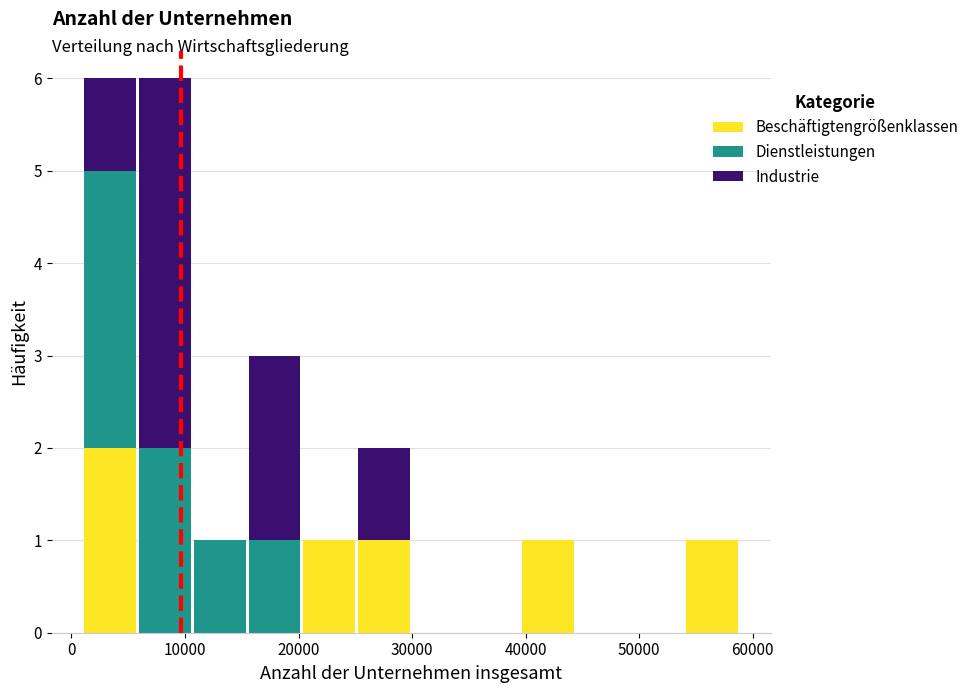

Reading left to right, transcribe this chart: for each stacked bar, give the range it covers on the x-axis and its total height. Neither the bar edges nor the heights are printed on the chart, so give them approximately, as read against the axes.

1000 to 6000: 6
6000 to 11000: 6
11000 to 15000: 1
15000 to 20000: 3
20000 to 25000: 1
25000 to 30000: 2
30000 to 35000: 0
35000 to 40000: 0
40000 to 44000: 1
44000 to 49000: 0
49000 to 54000: 0
54000 to 59000: 1